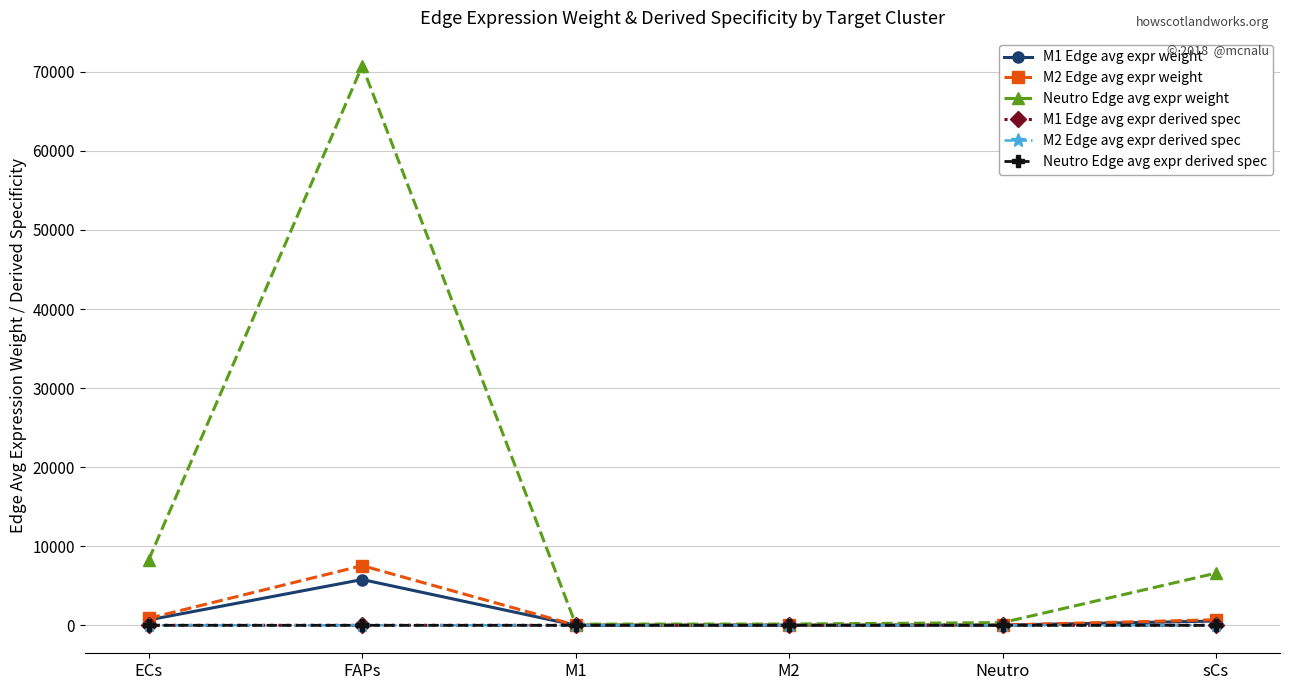

Which series changed the most between FAPs and Neutro?

Neutro Edge avg expr weight